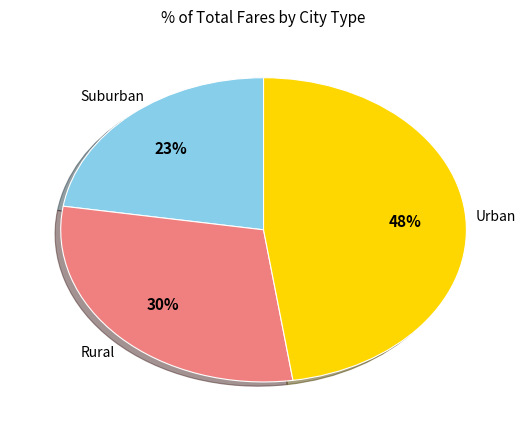

How many slices are in this pie chart?

3